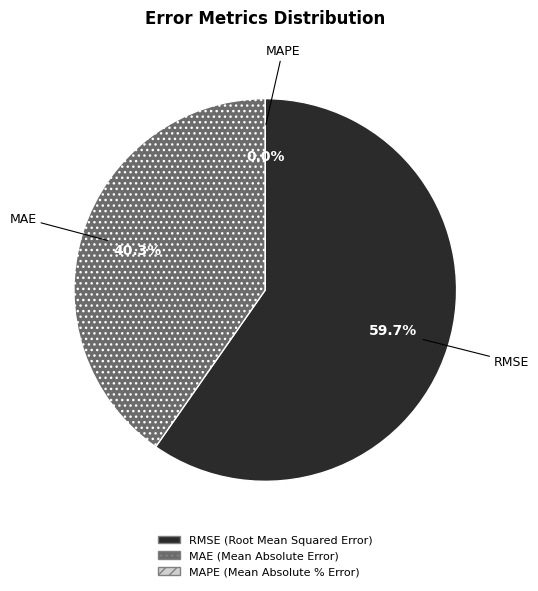

To the nearest percent, what percentage of the pie is RMSE (Root Mean Squared Error)?

60%